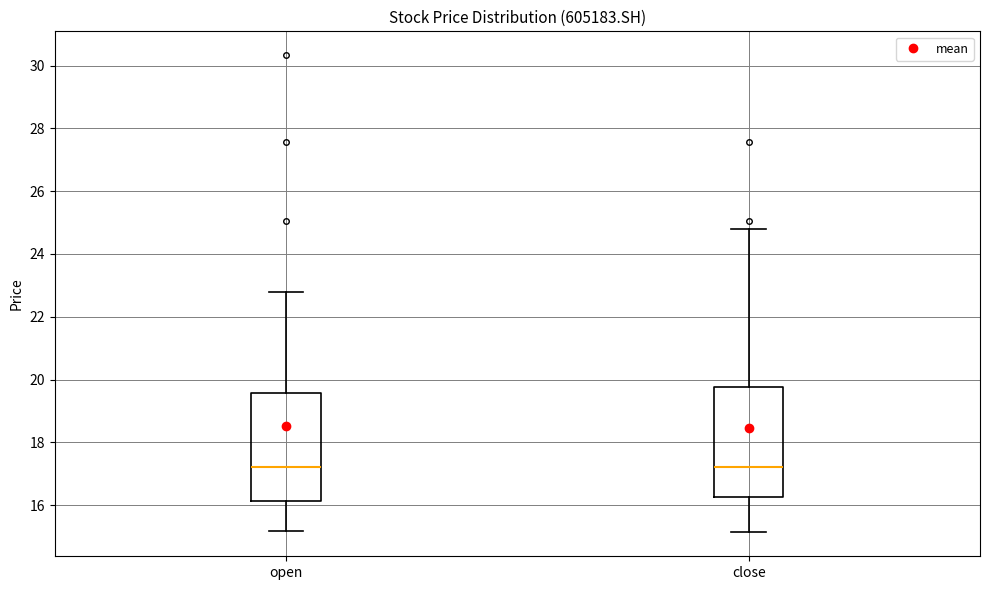

Reading left to right, transcribe this box plot: for each box, give where its median line is, the range the box spans, and where its two whiskers end, as read against the y-axis. The values are not printed on the chart, so give them approximately, as read against the axis.

open: median 17.2, box 16.2 to 19.6, whiskers 15.2 to 22.8
close: median 17.2, box 16.2 to 19.8, whiskers 15.2 to 24.8